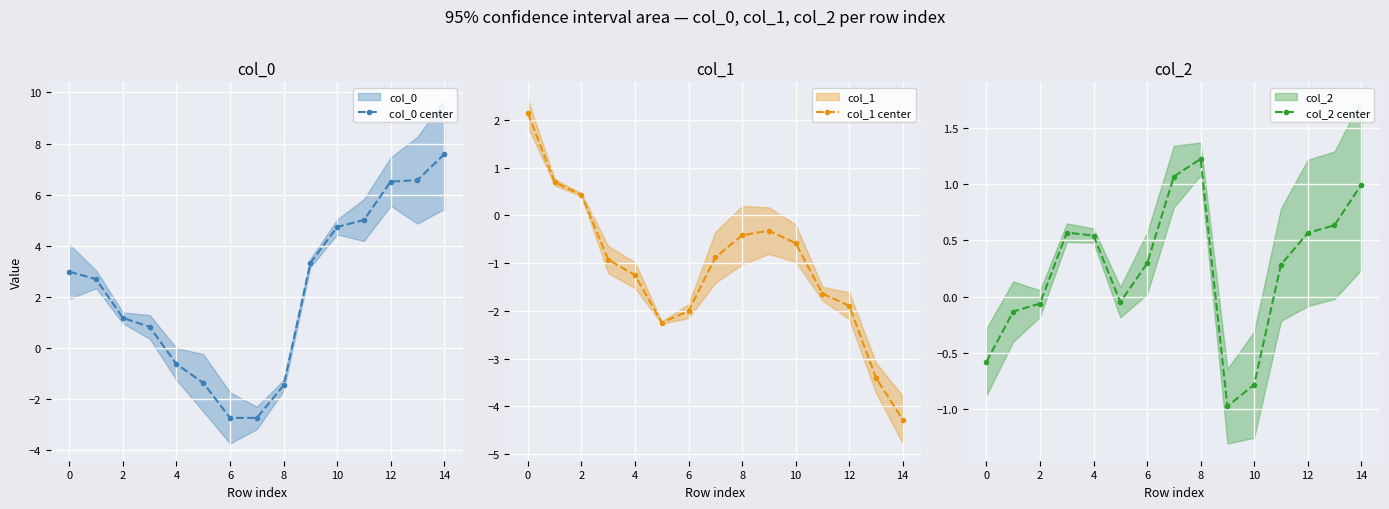

What is the smallest value displayed?

-4.3